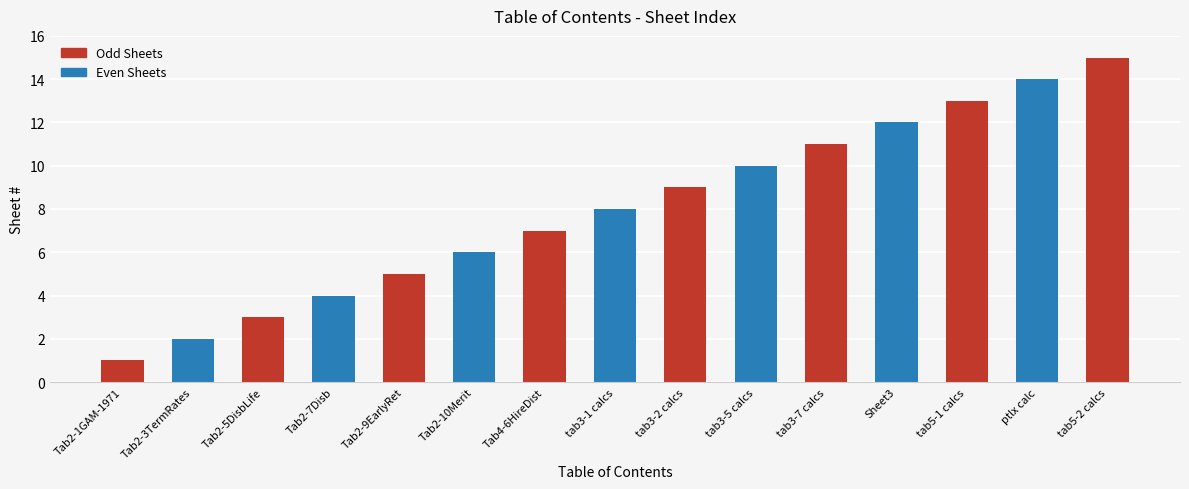

What is the difference between the values at Tab2-1GAM-1971 and tab5-2 calcs?

14